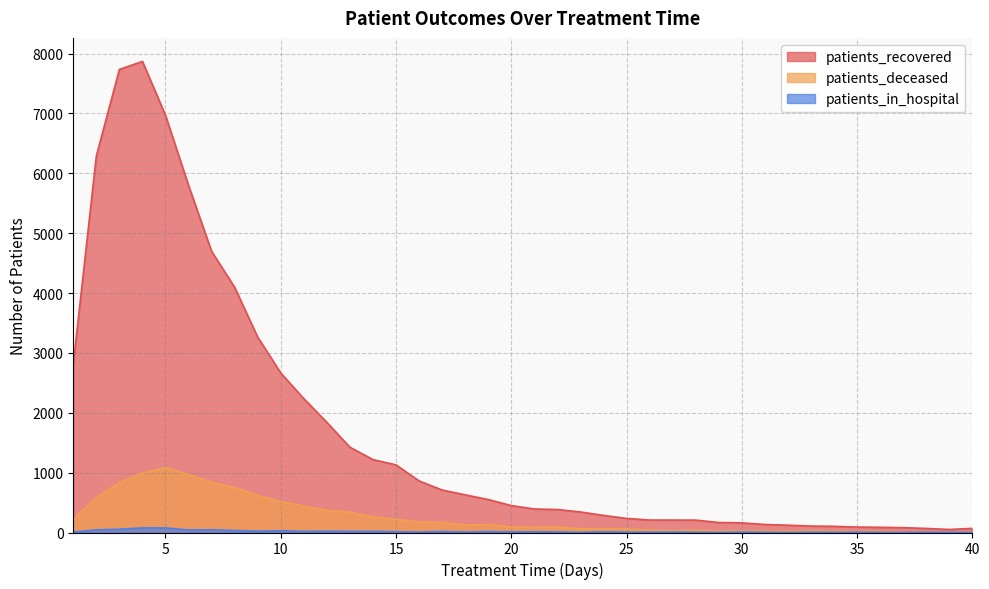

Rank the series at 25 from highest to lowest value.

patients_recovered, patients_deceased, patients_in_hospital